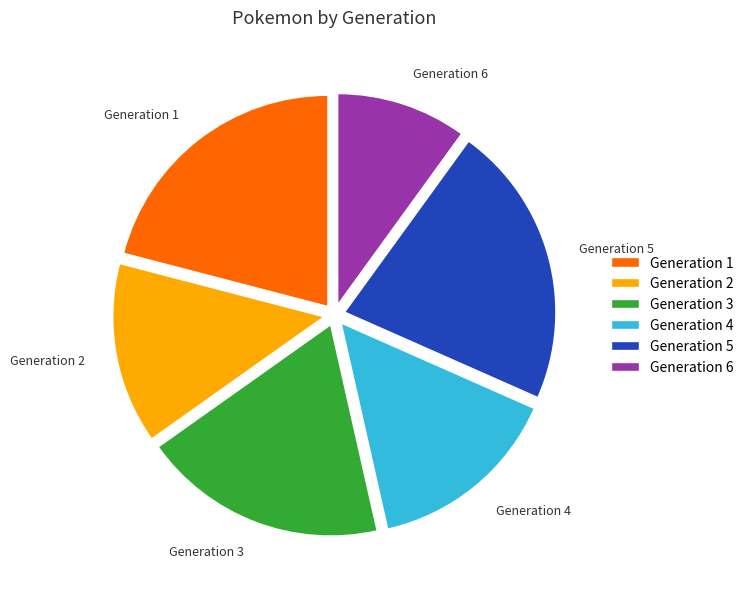

What is the largest slice in the pie chart?

Generation 5